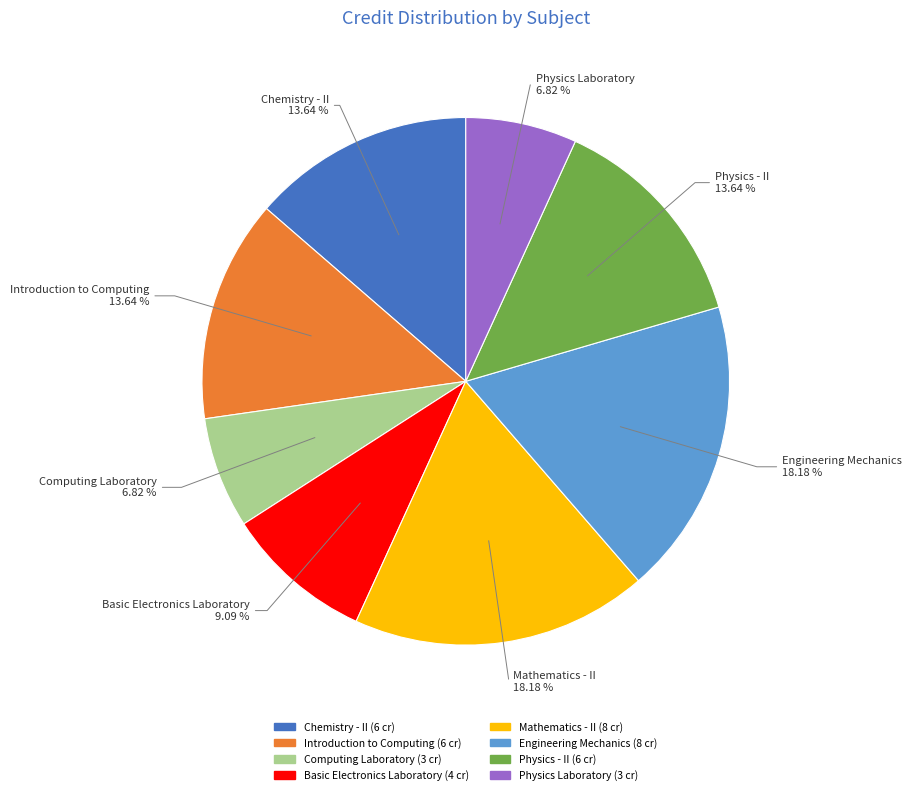

What percentage is the Chemistry - II slice, to the nearest percent?

14%